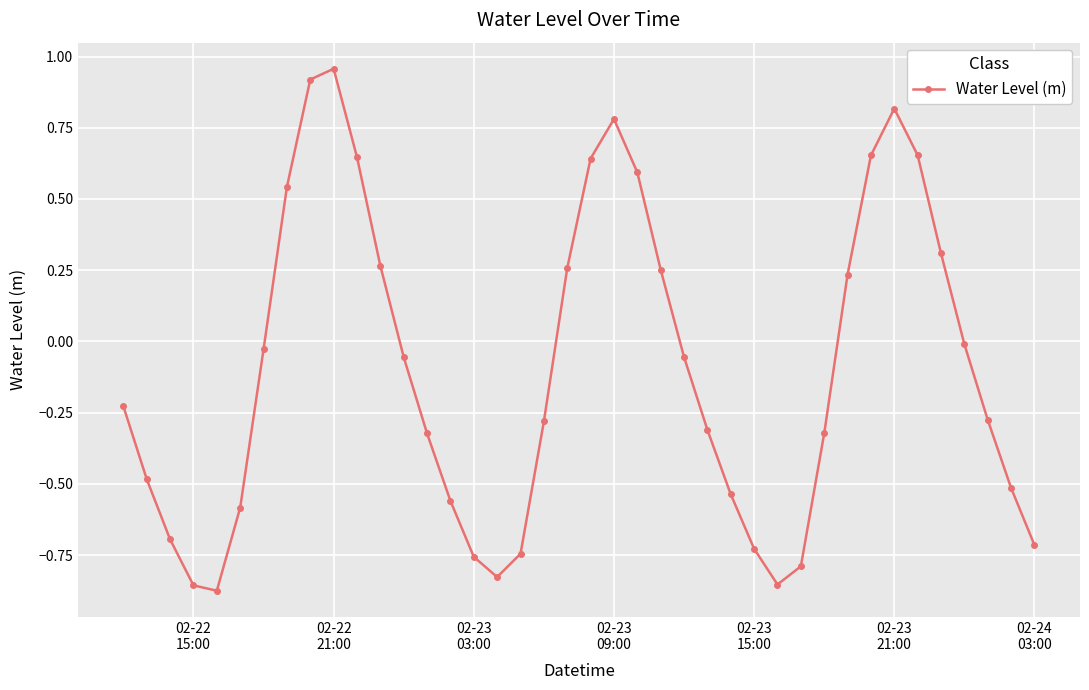

How many points are lower than both their immediate neighbors (excluding endpoints)?

3